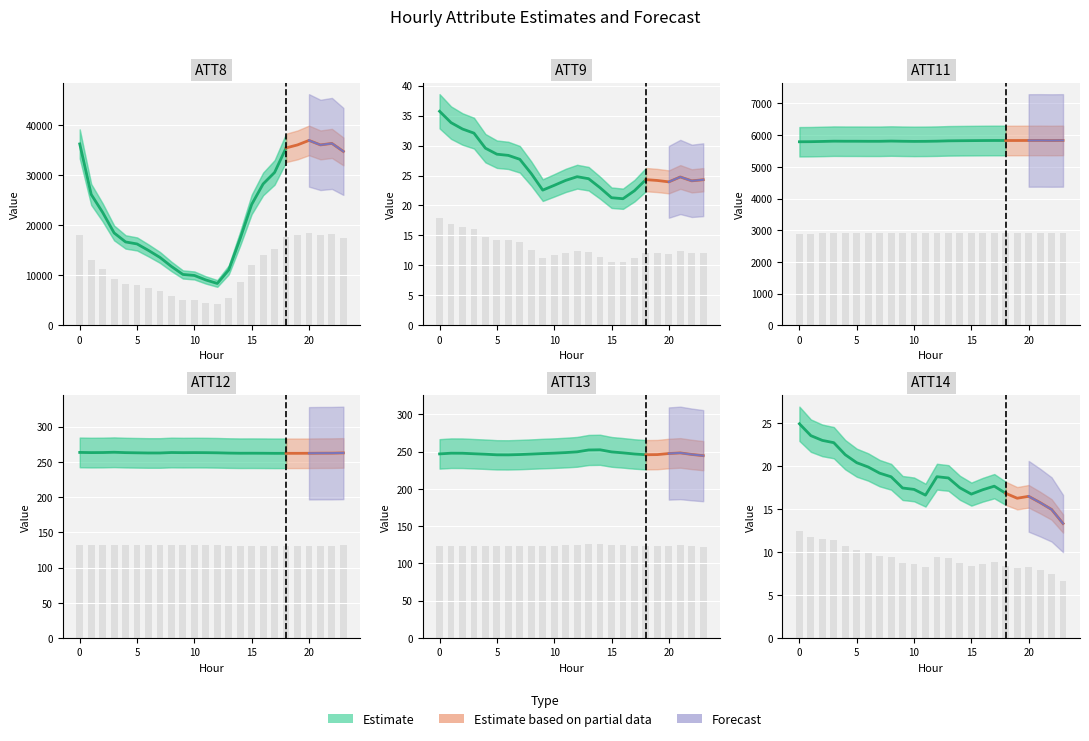

What is the difference between the ATT11 values at 9 and 20?

12.6